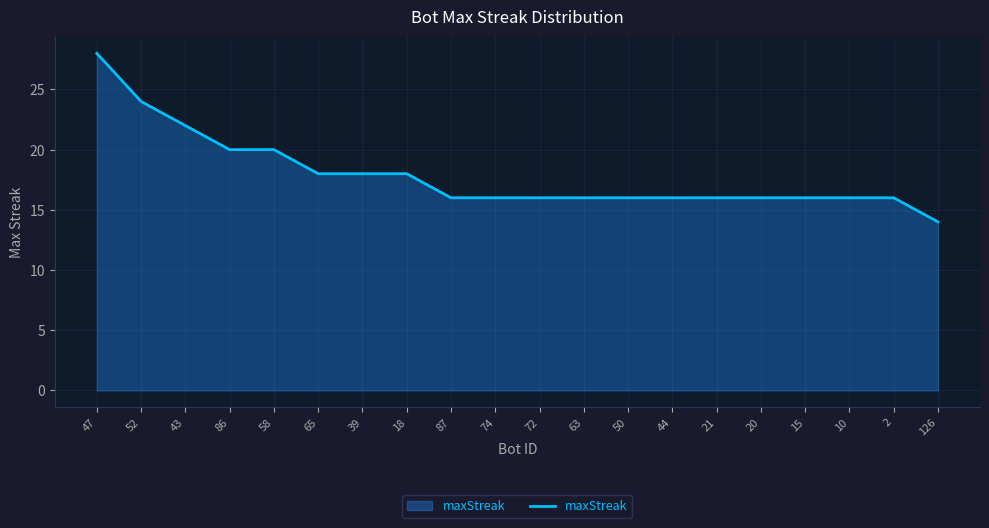

What is the change in value from 65 to 10?

-2